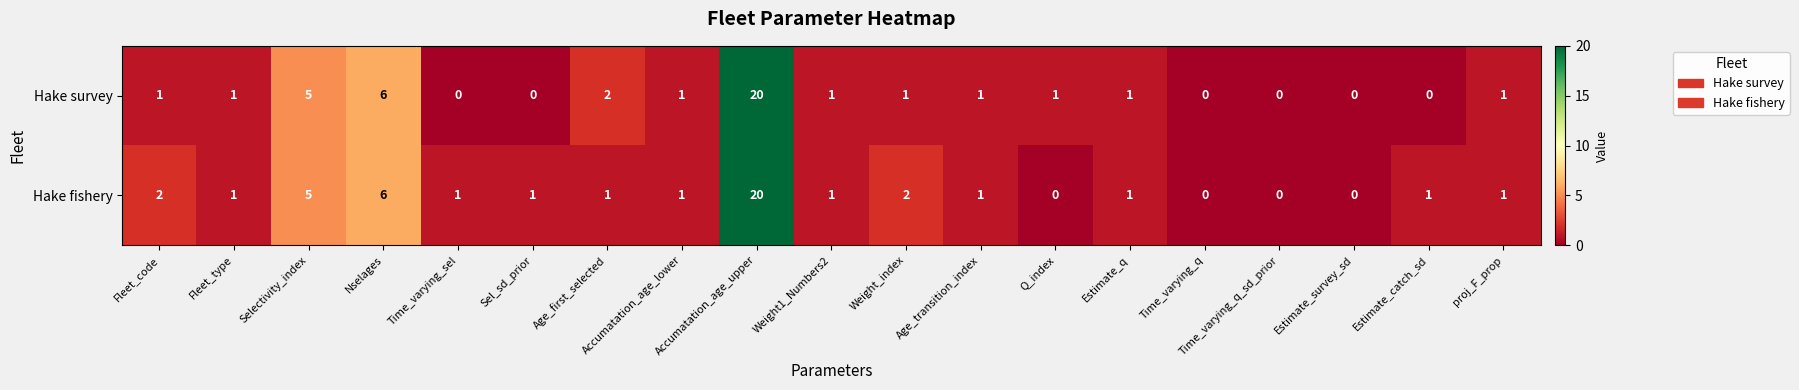

List the series in order of their overall mean, highest first.

Hake fishery, Hake survey